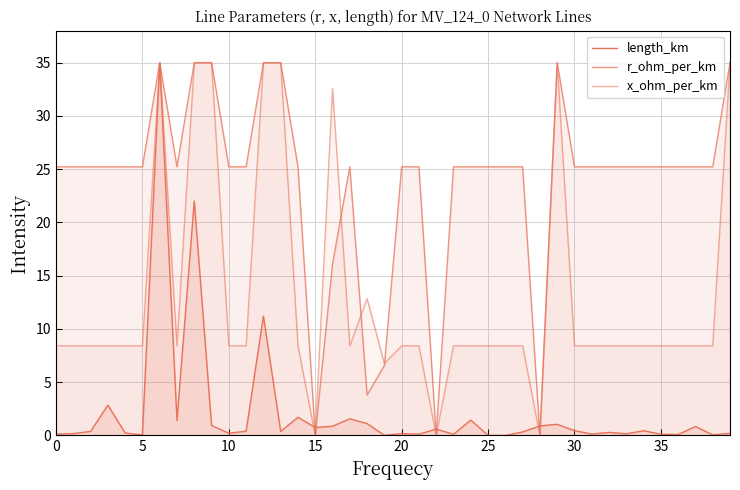

What is the difference between the highest and lowest values at 26?

25.2